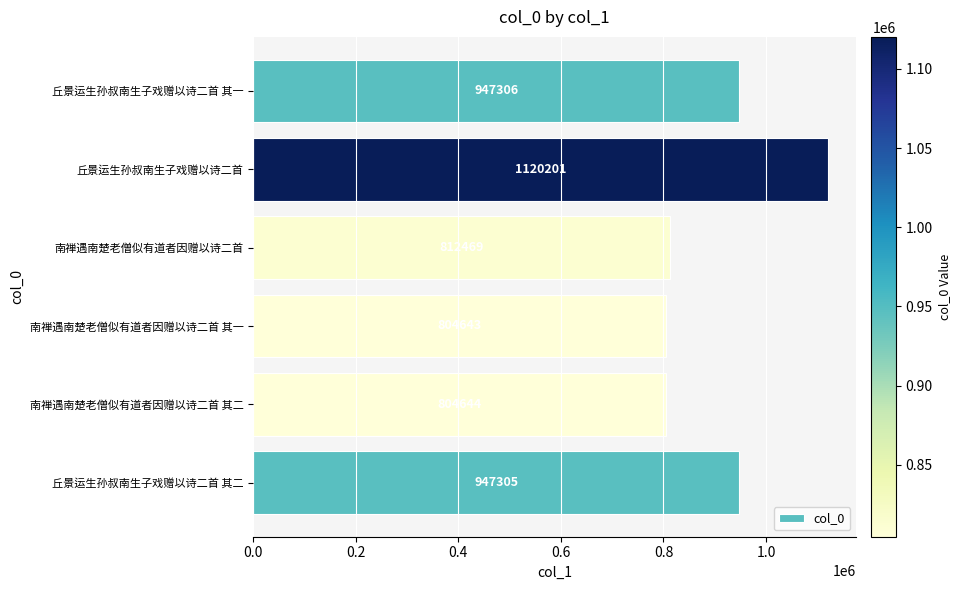

How many bars are there in total?

6